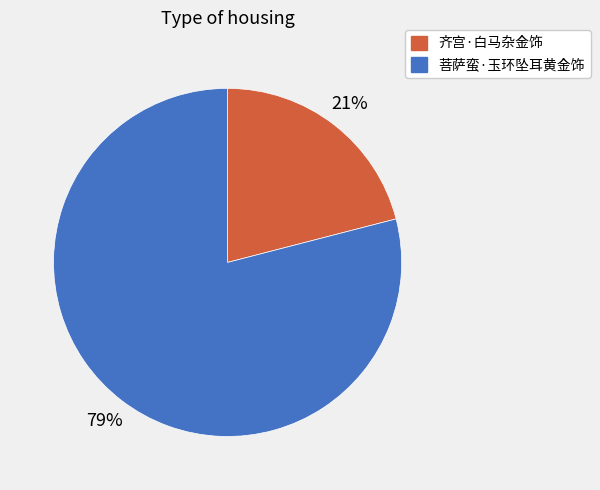

To the nearest percent, what percentage of the pie is 齐宫·白马杂金饰?

21%